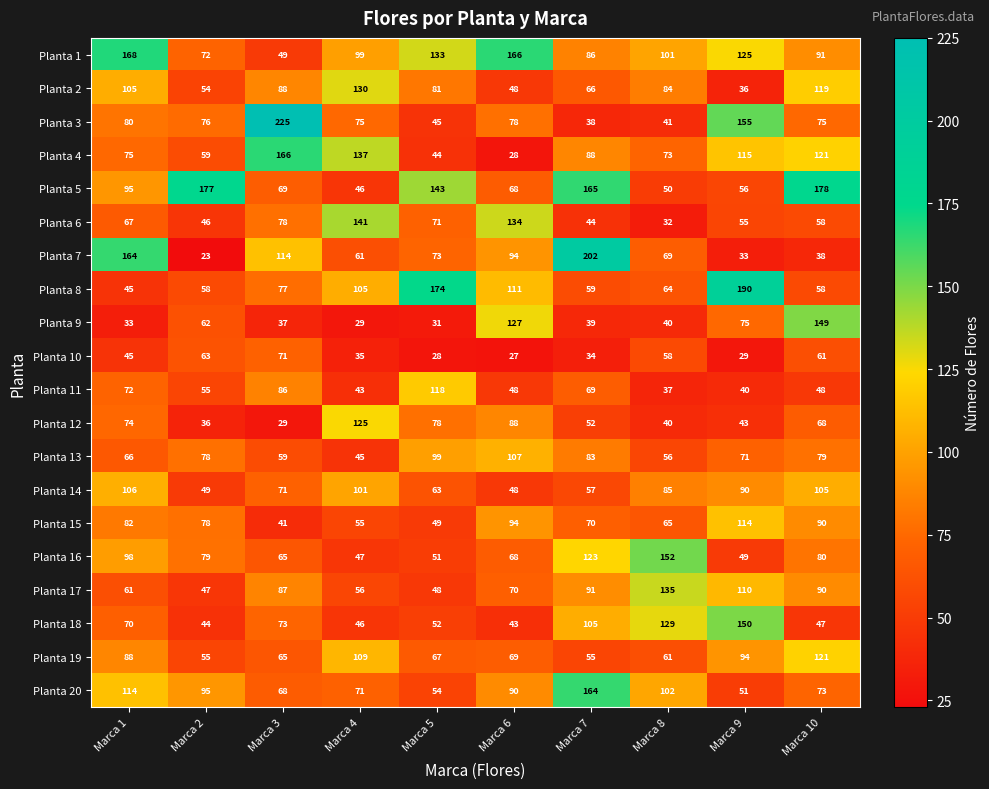

What is the minimum value for Planta 13?

45